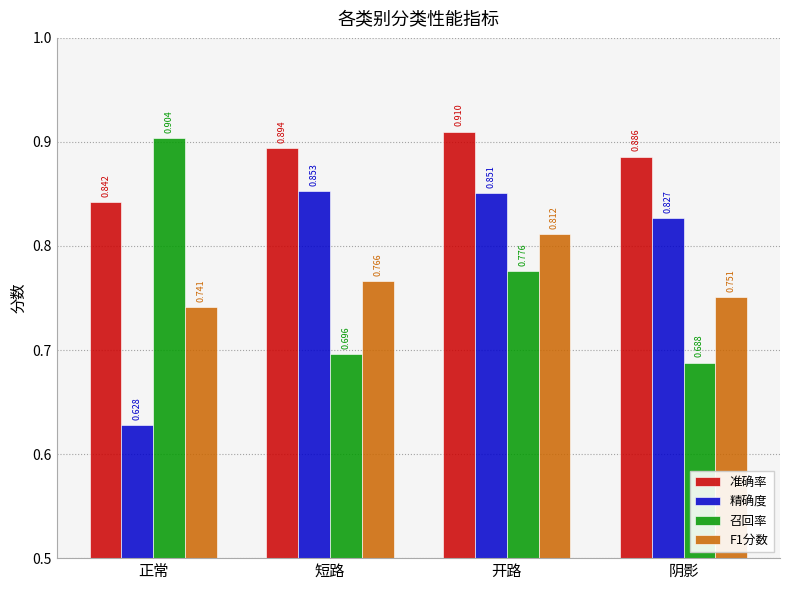

What are all the series names shown in the legend?

准确率, 精确度, 召回率, F1分数